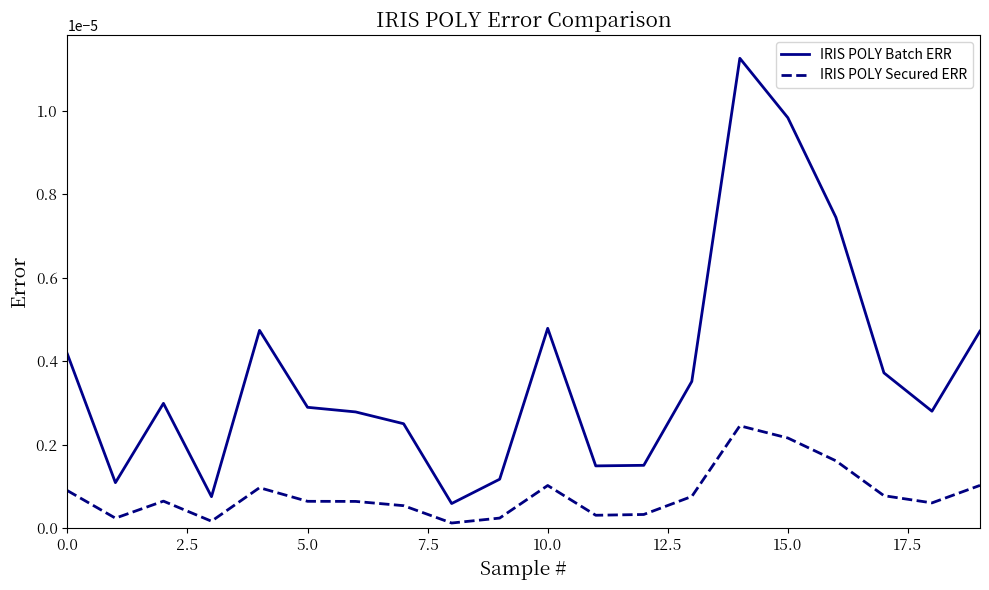

Which series has the largest total across all categories?

IRIS POLY Batch ERR